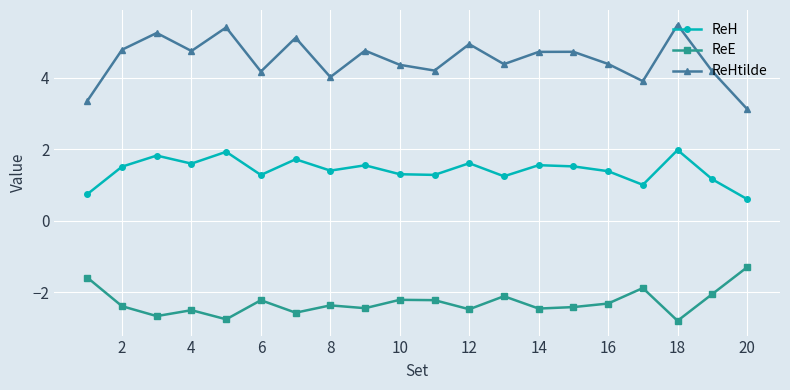

True or false: ReH has more than 1 interior local peaks.

True